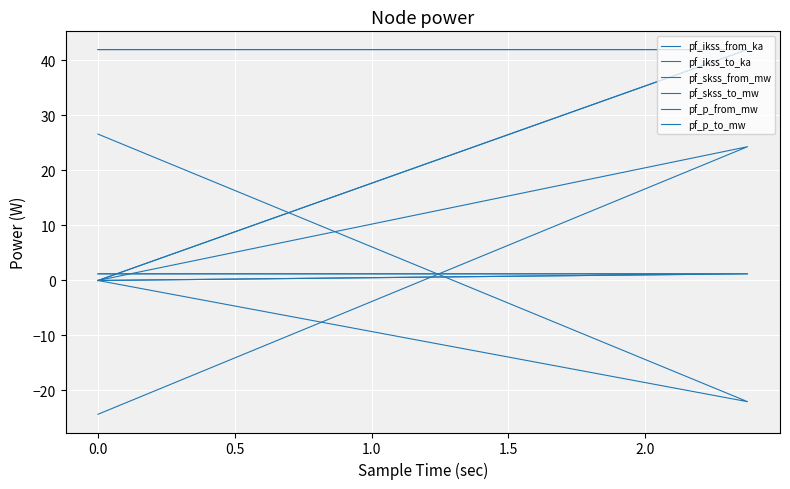

Reading left to right, extract all data points from this chart.

pf_ikss_from_ka: 1.2	1.2	0.0
pf_ikss_to_ka: 1.2	1.2	0.0
pf_skss_from_mw: 42.0	42.0	0.0
pf_skss_to_mw: 42.0	42.0	0.0
pf_p_from_mw: 26.6	-22.0	0.0
pf_p_to_mw: -24.3	24.3	0.0